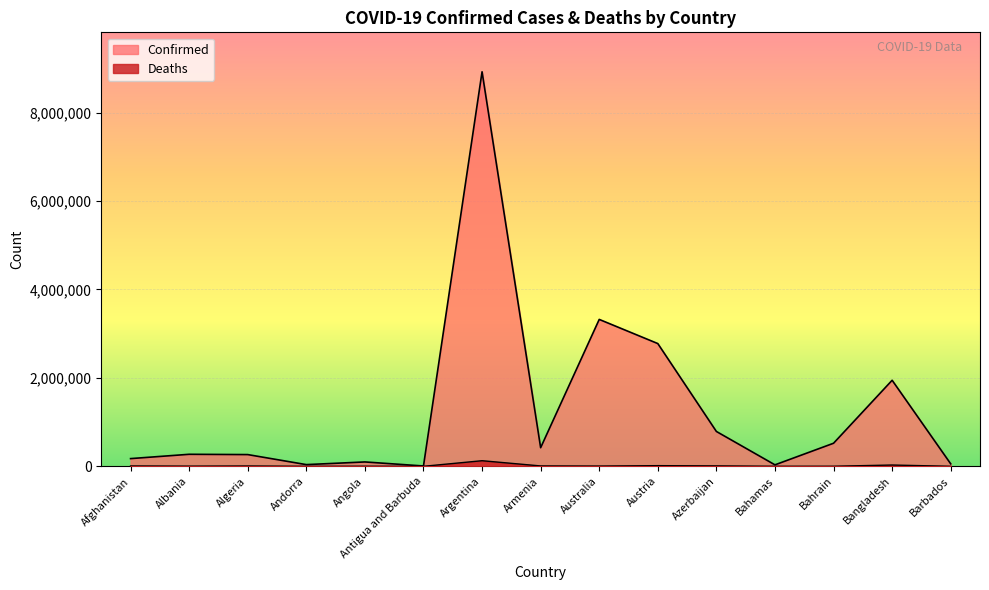

How many distinct data groups are displayed?

2